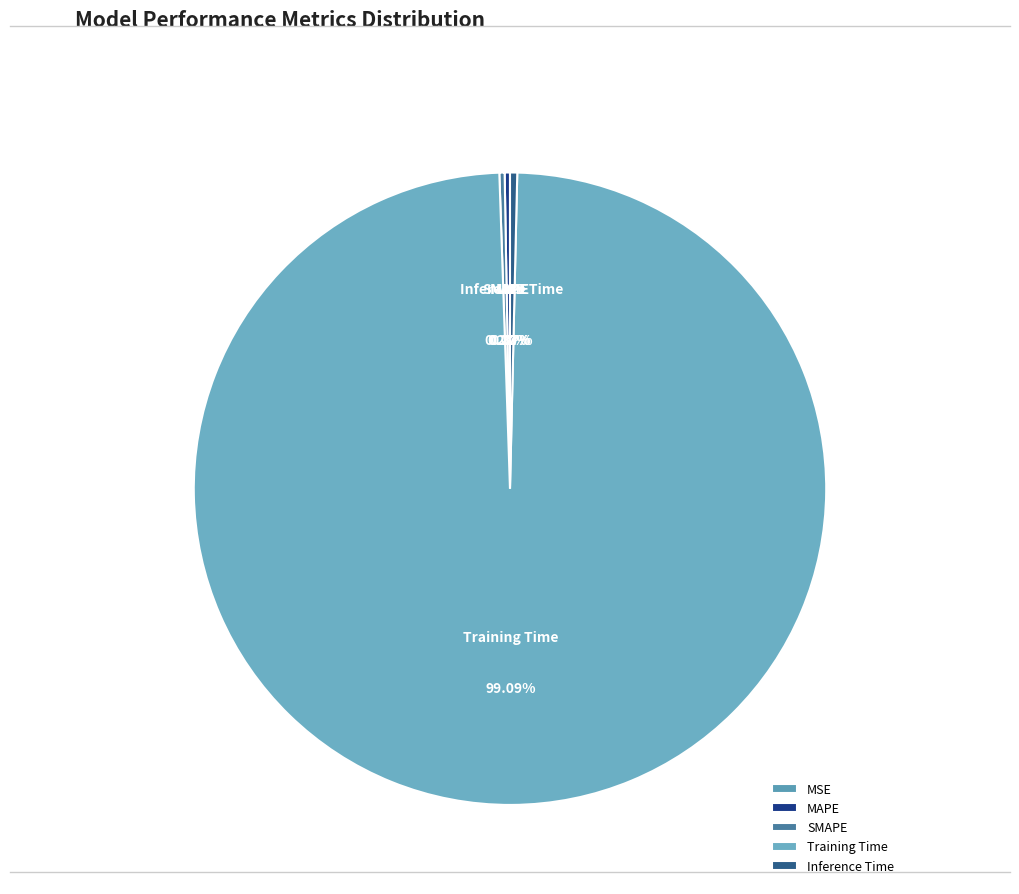

What is the largest slice in the pie chart?

Training Time